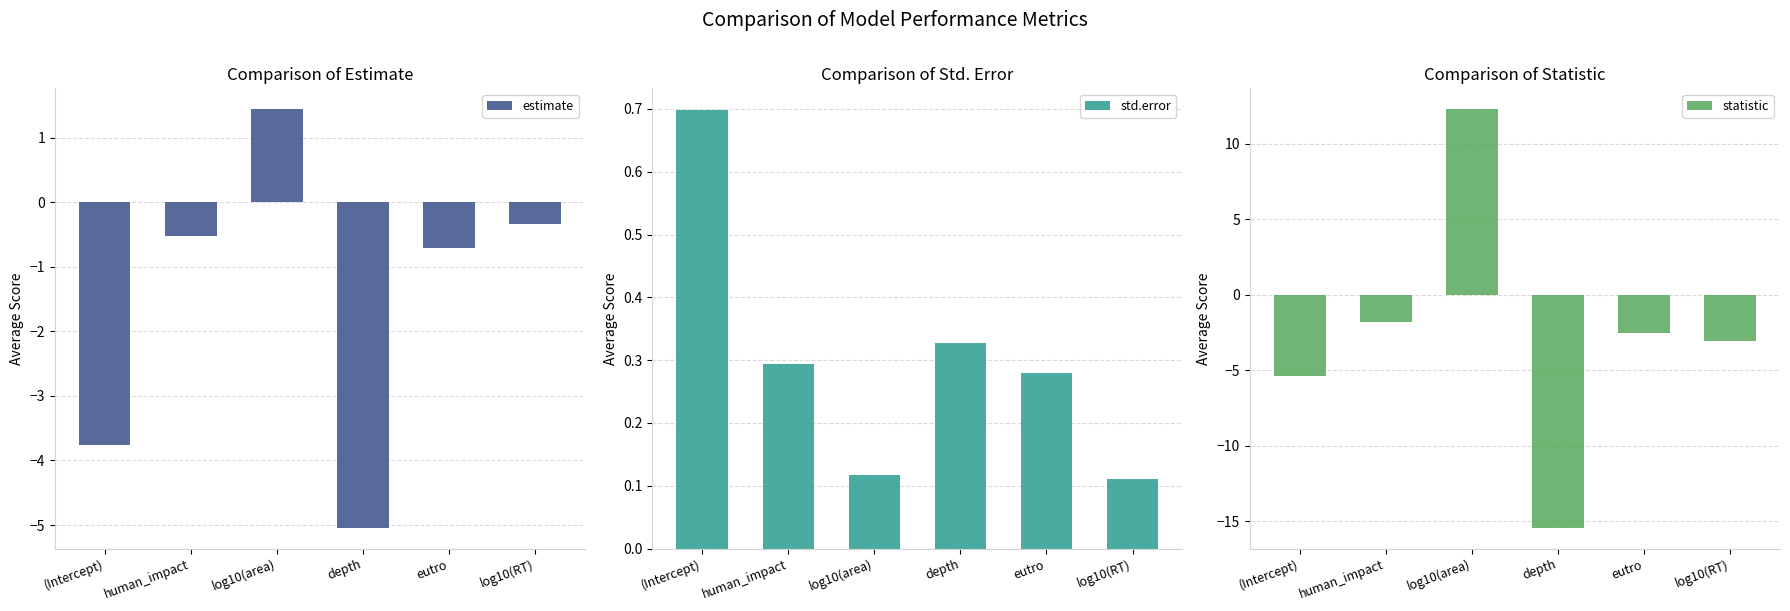

Is the value of estimate at (Intercept) greater than the value of statistic at human_impact?

No